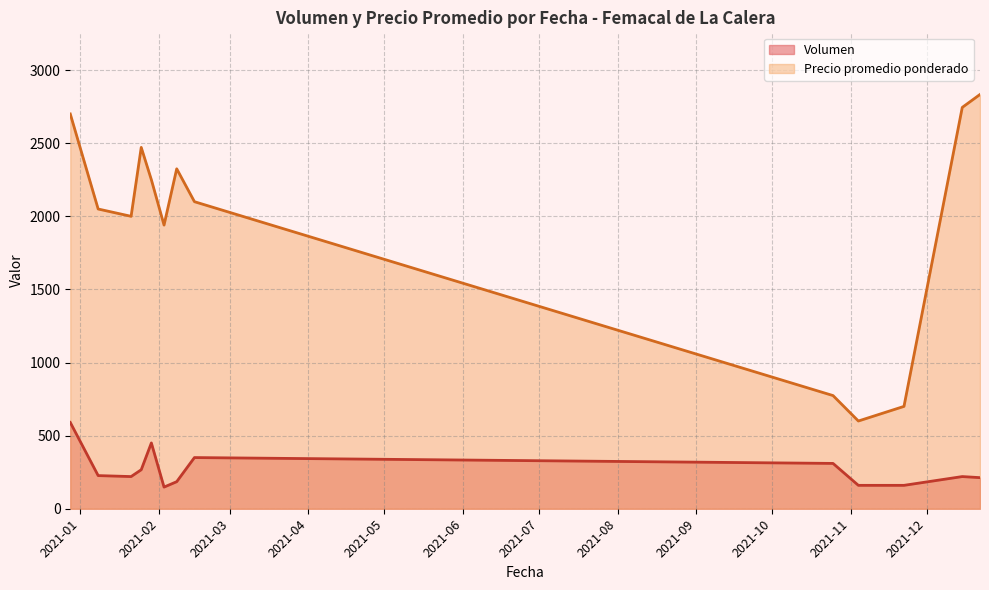

Which series has the largest range (max minus min)?

Precio promedio ponderado